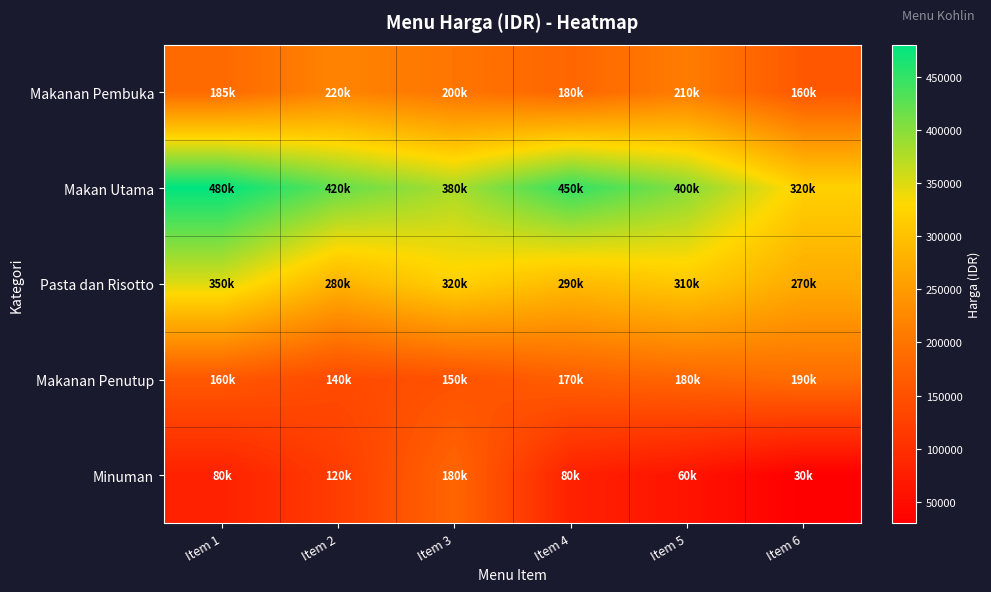

Between Item 5 and Item 6, which is larger?

Item 5